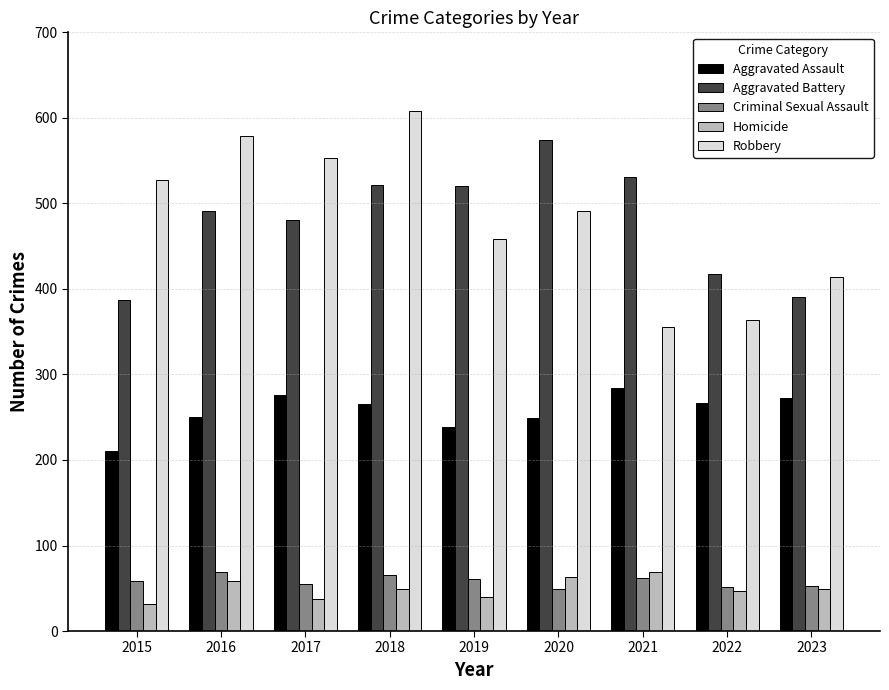

What are all the series names shown in the legend?

Aggravated Assault, Aggravated Battery, Criminal Sexual Assault, Homicide, Robbery